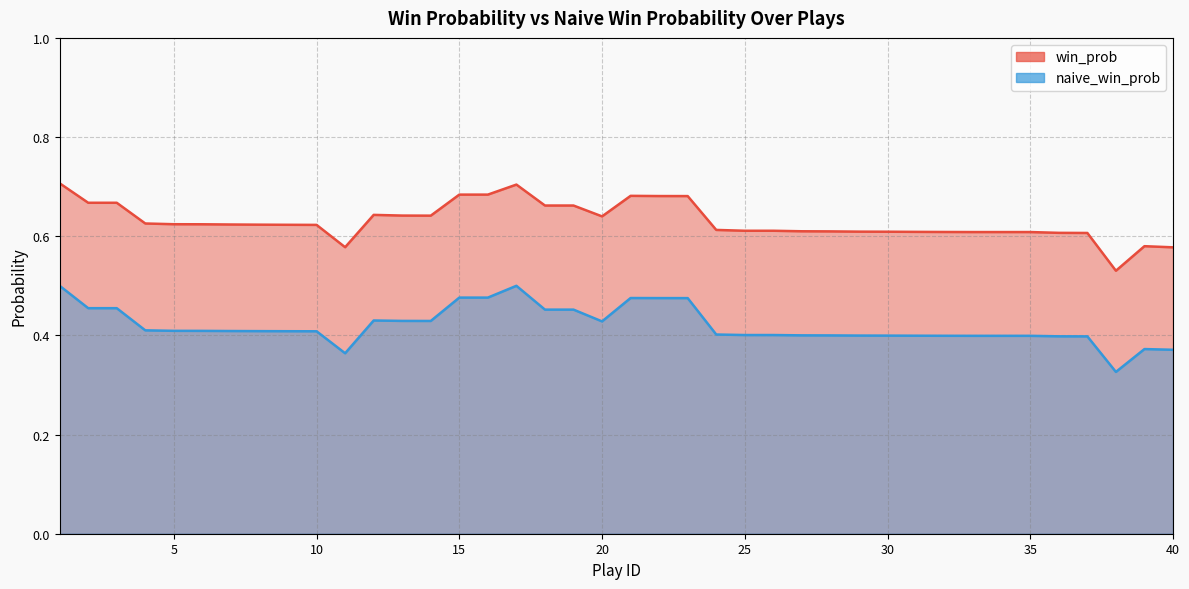

True or false: naive_win_prob has a value of 0.2 at 8.

False